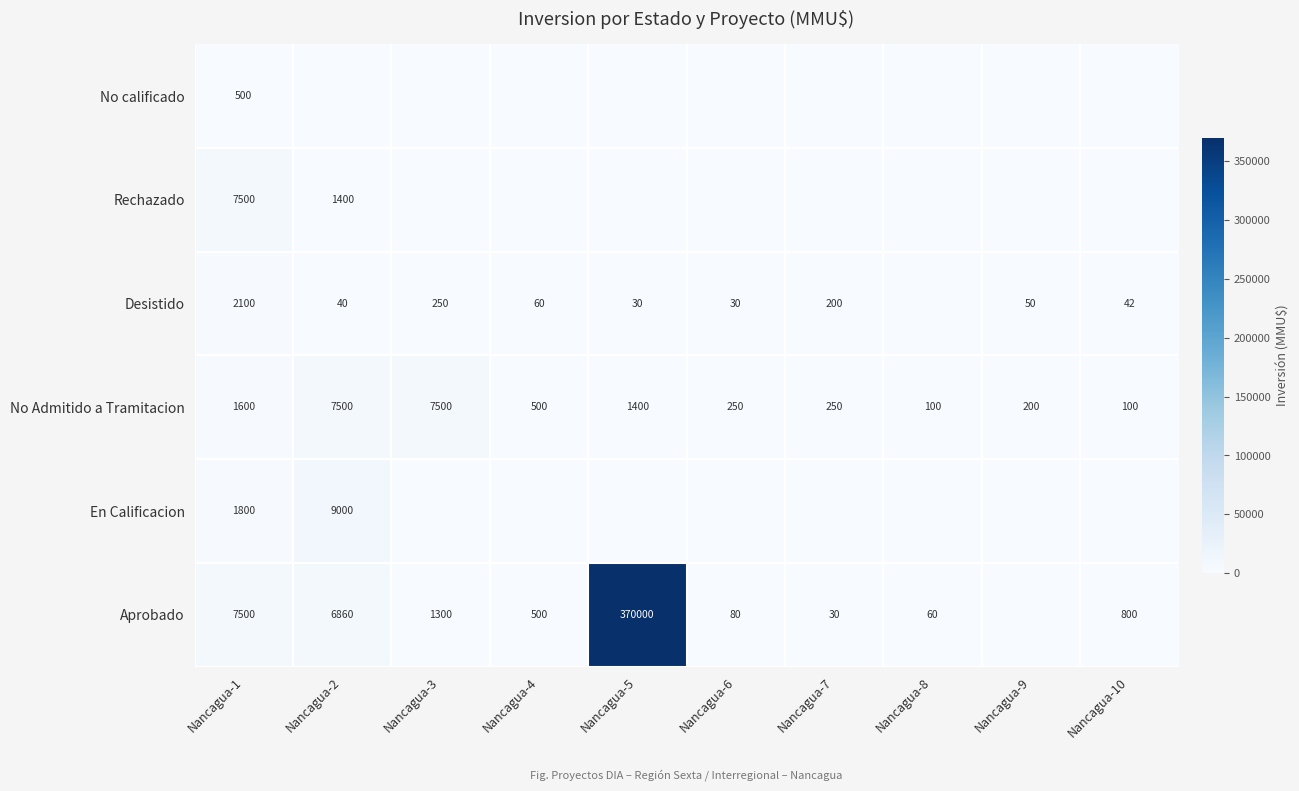

What is the total value across all series at Nancagua-7?

480